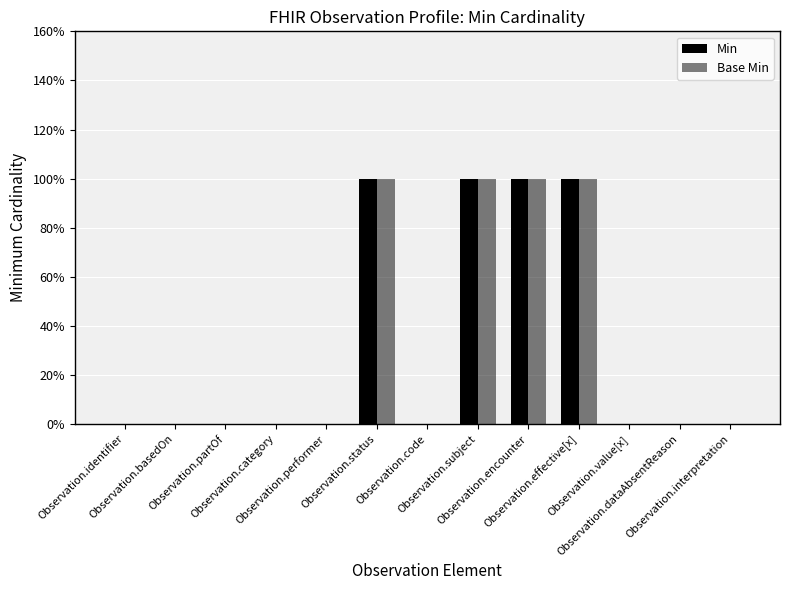

Are the bars grouped side by side (vs. stacked)?

Yes